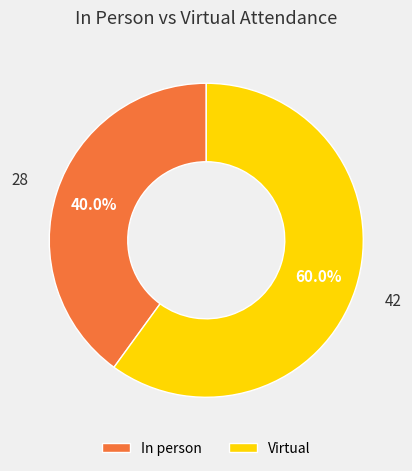

What is the ratio of the value at Virtual to the value at In person?

1.5